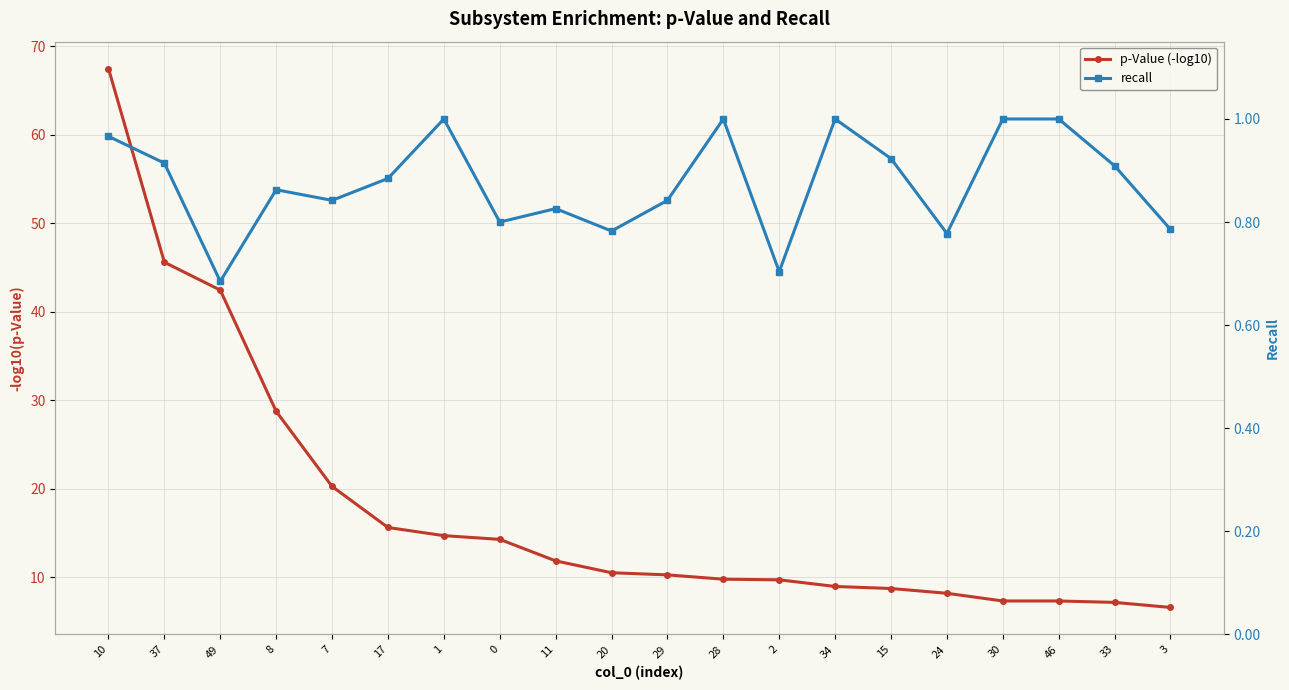

What is the value of the recall point at the 14th from the left?

1.0